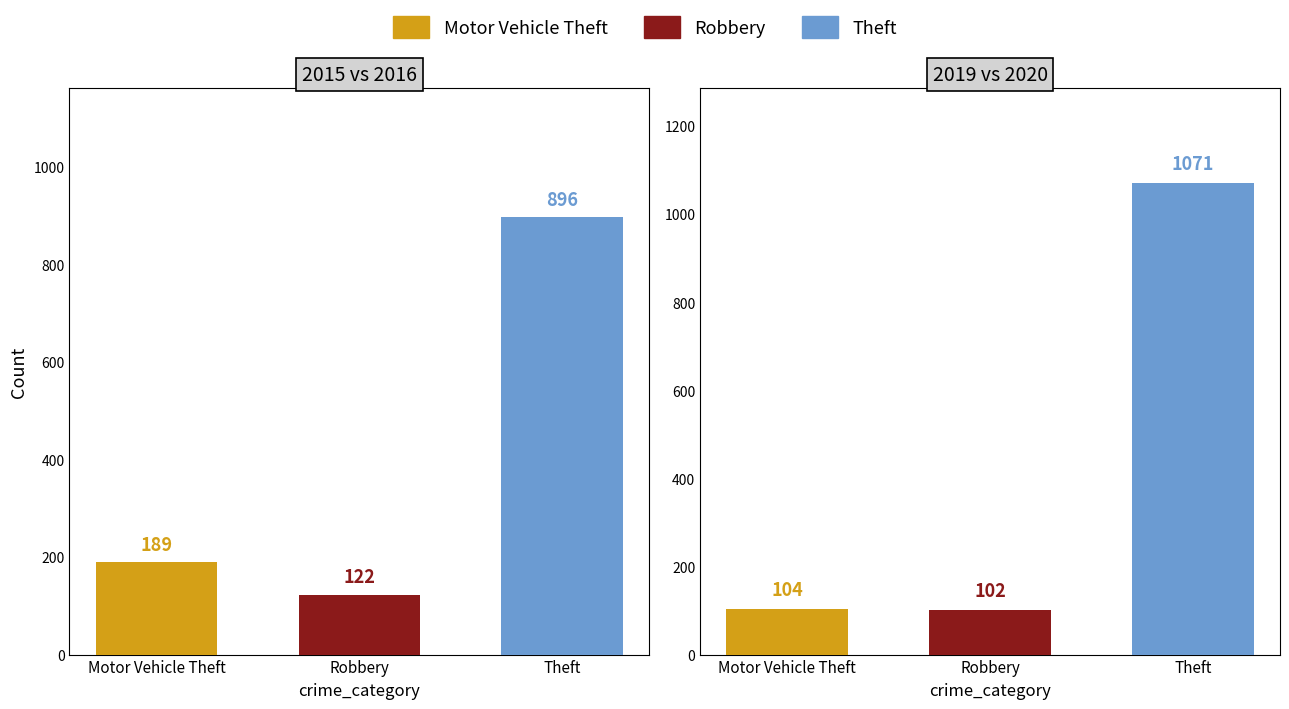

At how many categories does at least one series exceed 513?

1